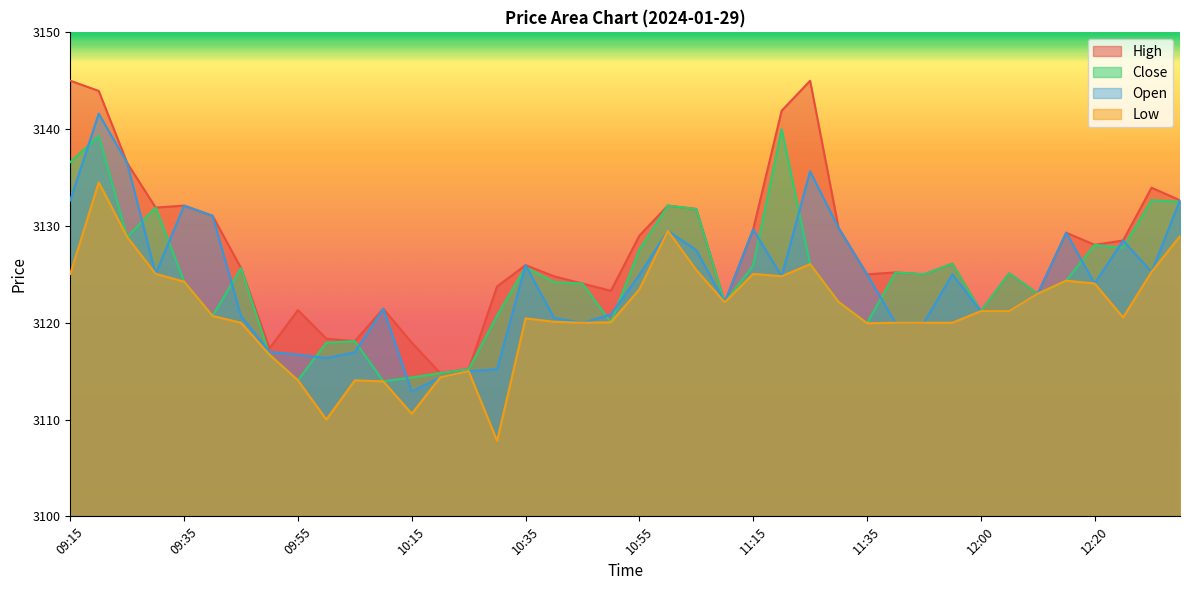

Which series has the largest total across all categories?

High